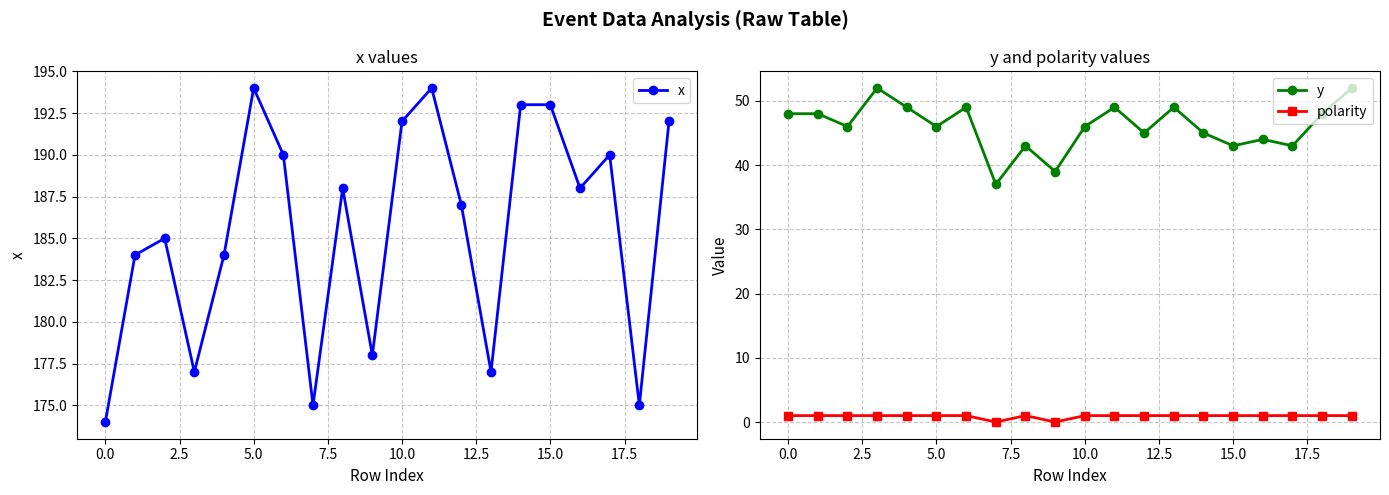

Rank the series by their maximum value, from lowest to highest.

polarity, y, x